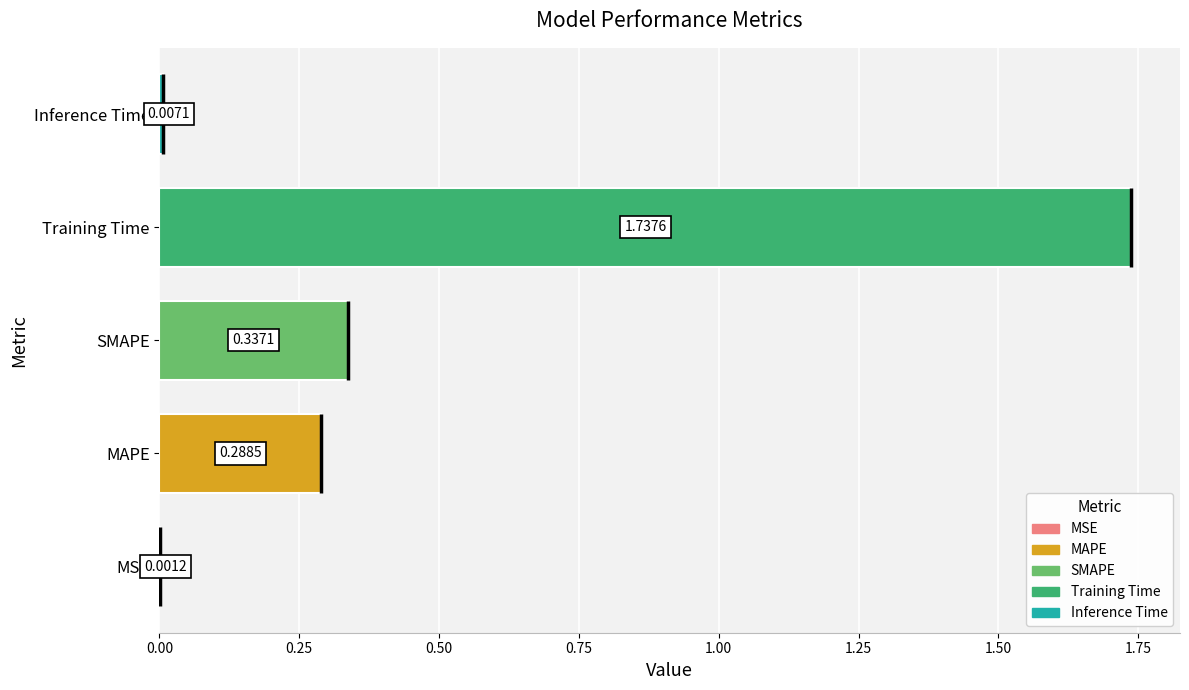

True or false: the data shows 0.0 at MSE.

False